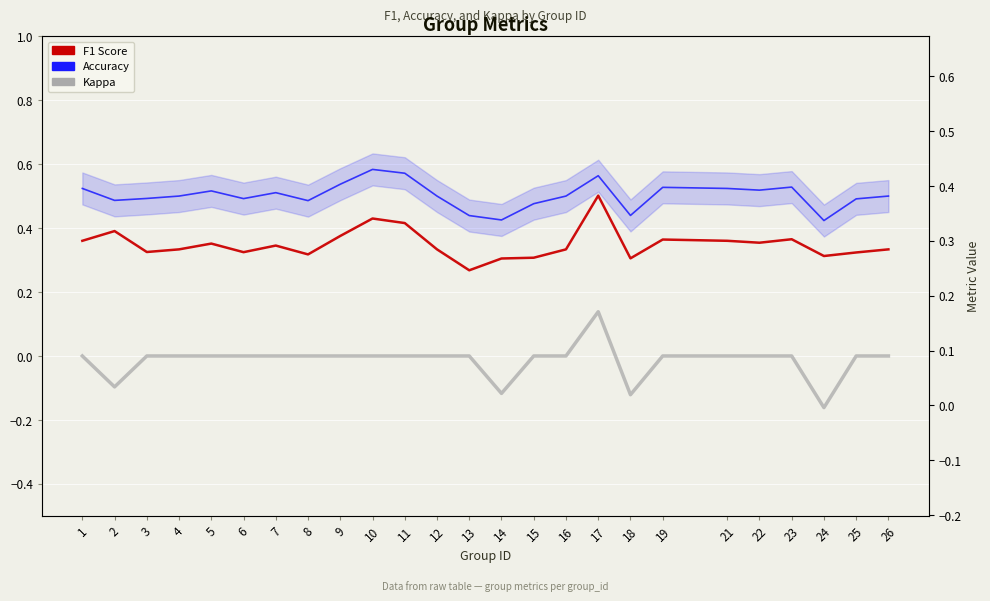

What is the total value across all series at 25?

0.8